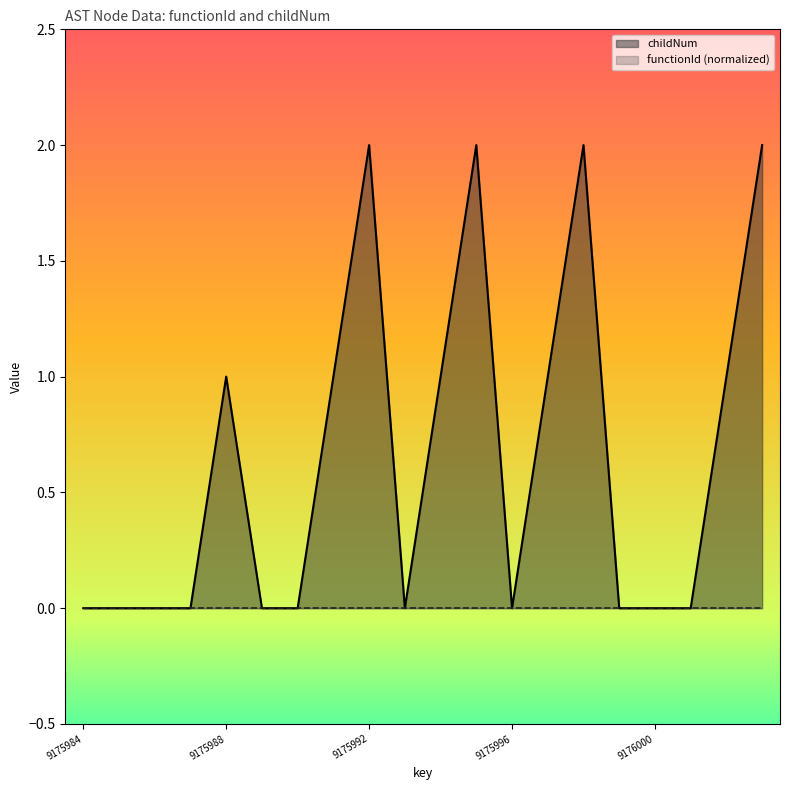

Where is the first local minimum?

9175993